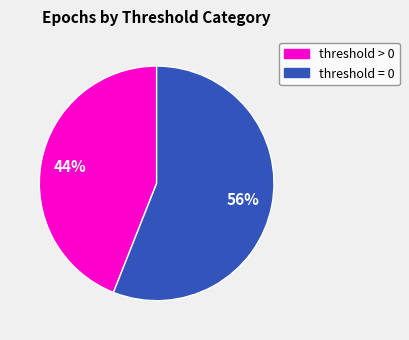

Is there any slice that represents more than half of the pie?

Yes